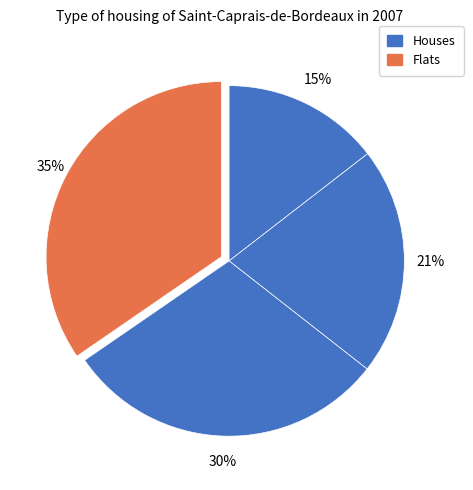

How many slices are in this pie chart?

4